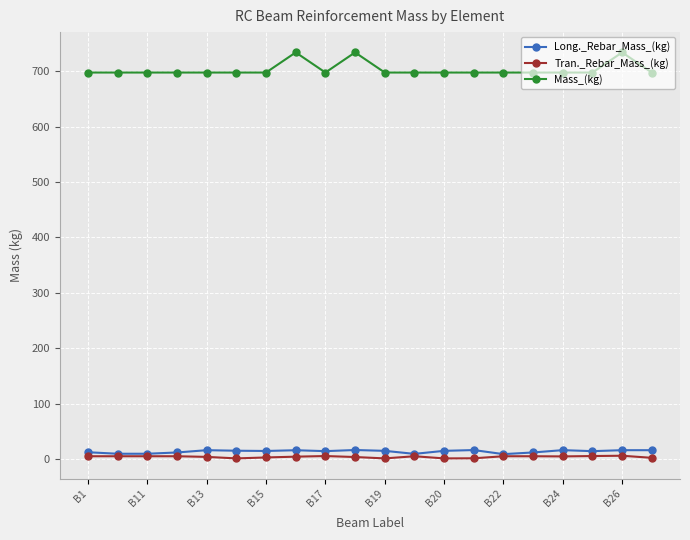

What is the value of the Tran._Rebar_Mass_(kg) point at the 6th from the left?

1.2